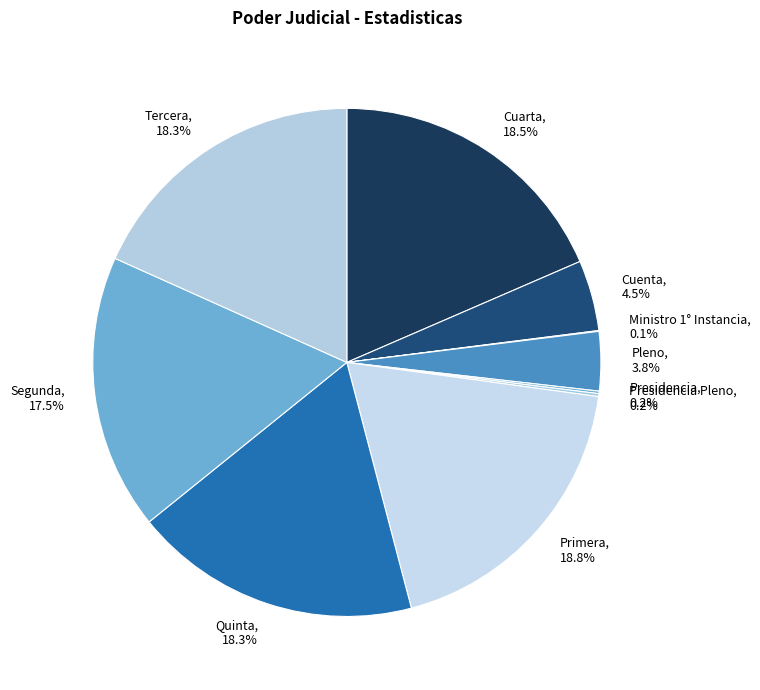

Does any single category account for the majority?

No